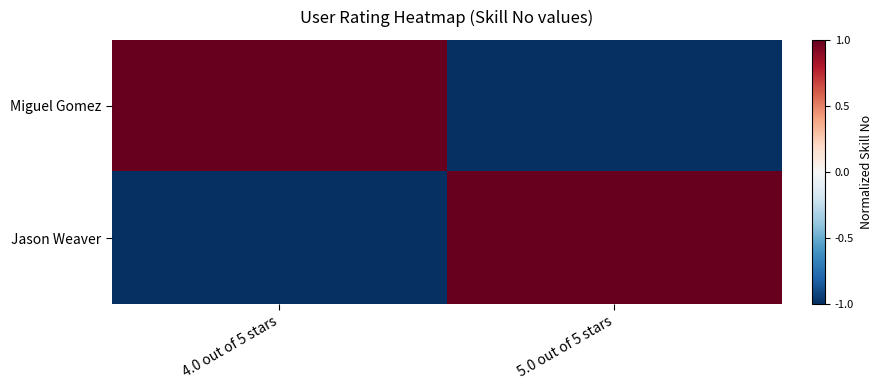

How many data points does each series have?

2